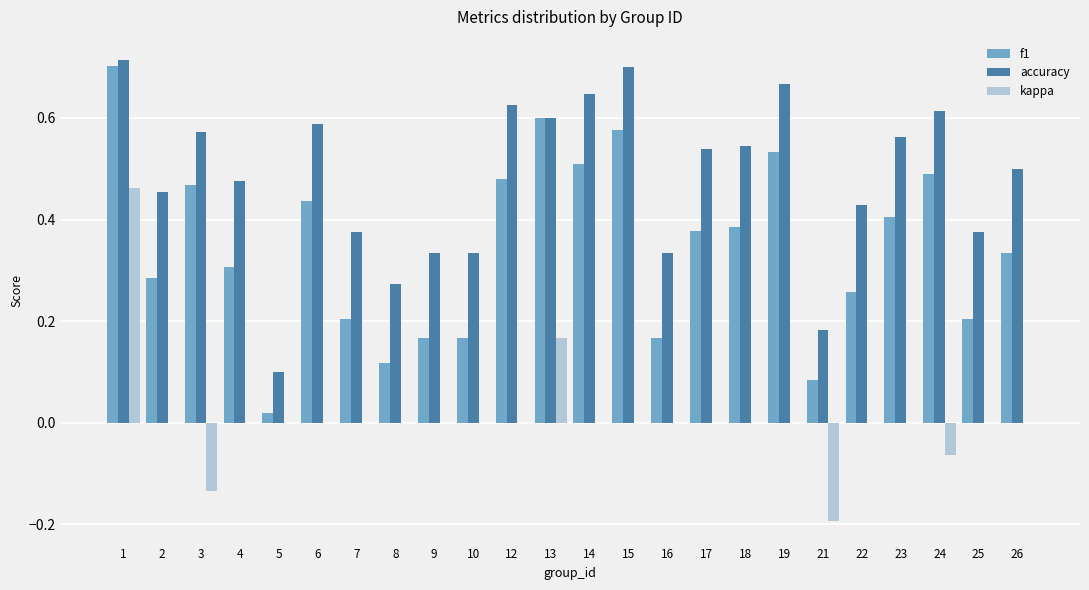

Which category has the highest value in the f1 series?

1